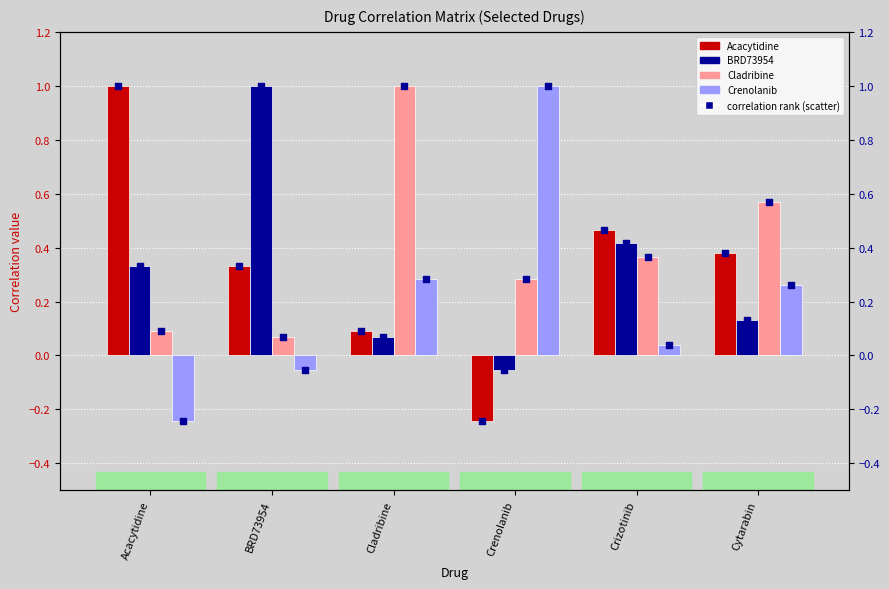

What are all the series names shown in the legend?

Acacytidine, BRD73954, Cladribine, Crenolanib